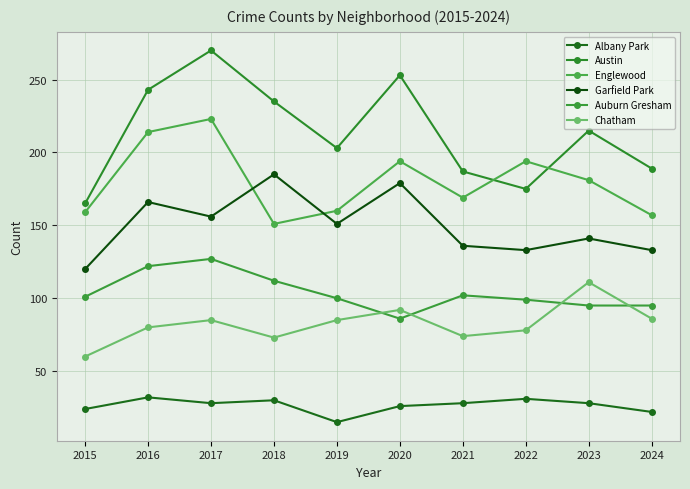

At 2024, list the series in order from smallest to largest.

Albany Park, Chatham, Auburn Gresham, Garfield Park, Englewood, Austin